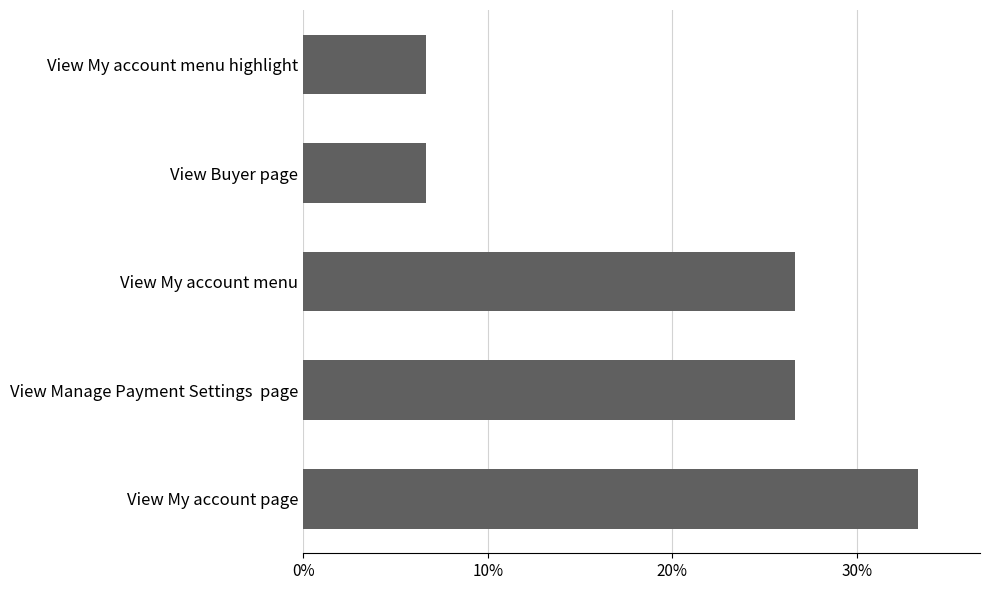

Does the chart contain any negative values?

No